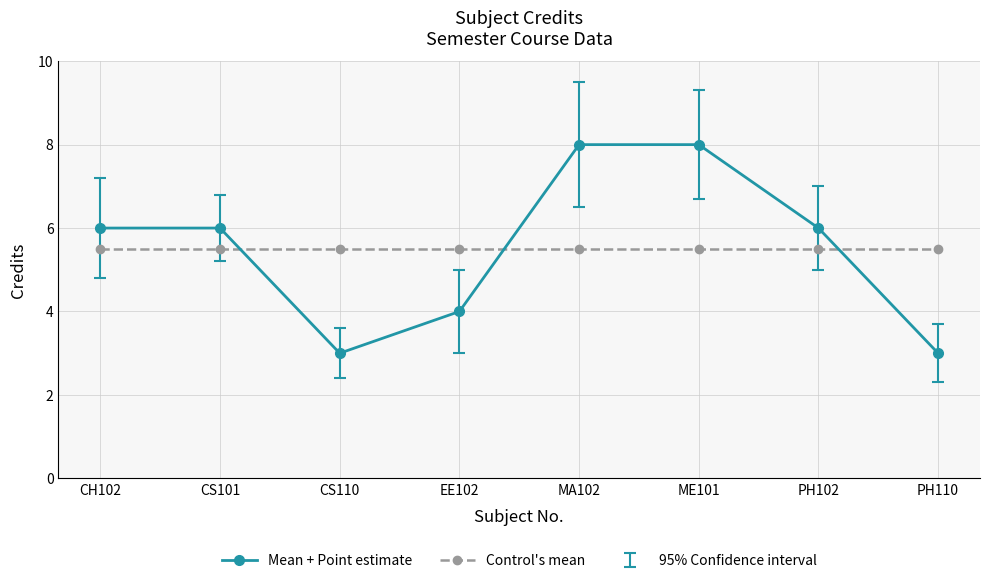

Is it true that Mean + Point estimate equals 3.0 at CS110?

True